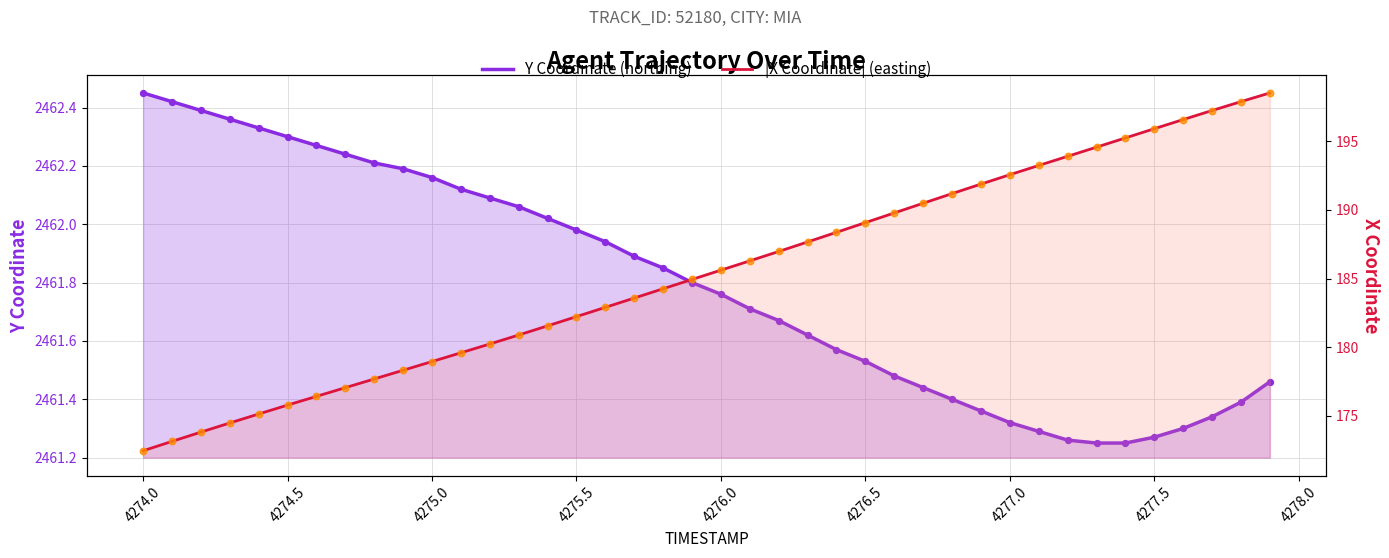

Which series has the widest spread of Y values?

|X Coordinate| (easting)